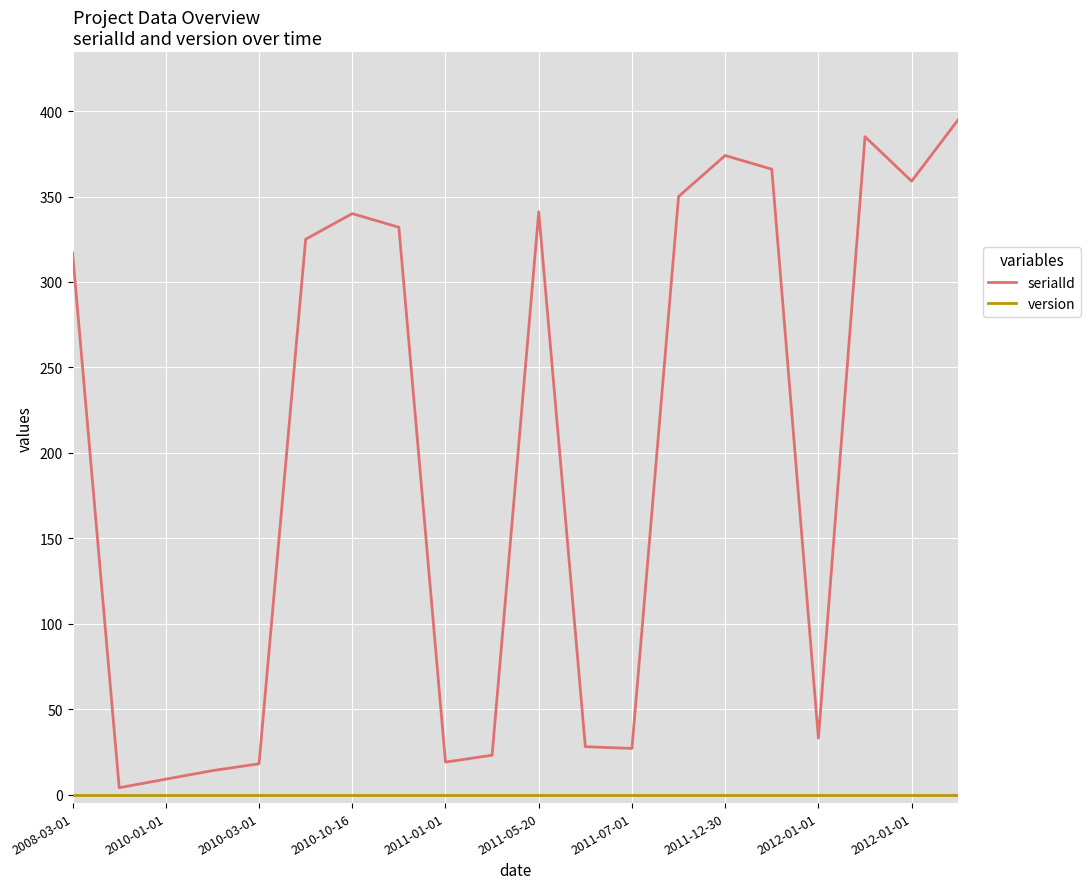

What is the greatest value displayed?

395